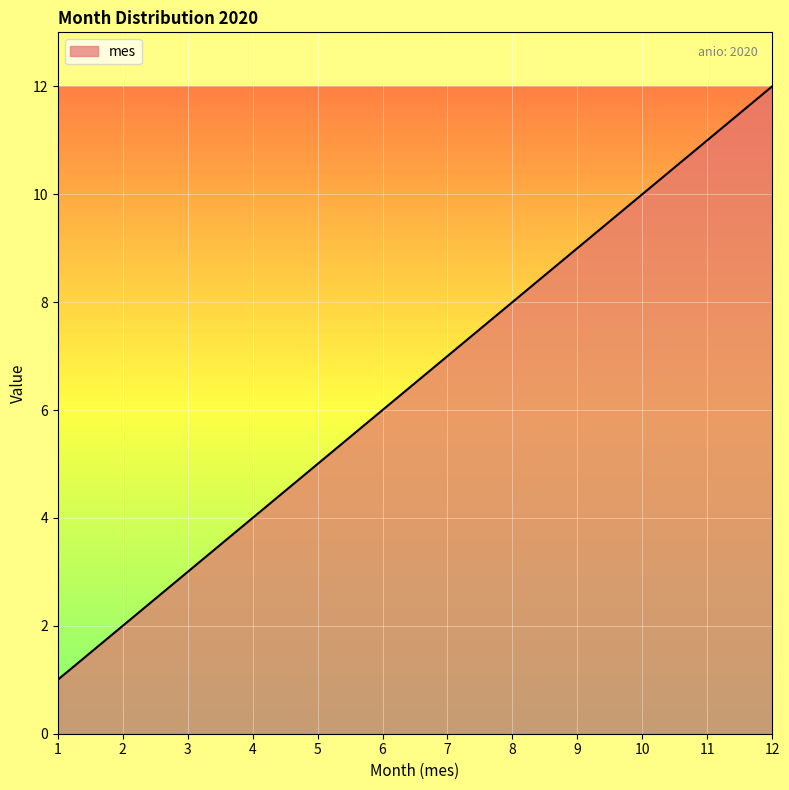

Reading left to right, list all the values displayed in this chart.

1=1	2=2	3=3	4=4	5=5	6=6	7=7	8=8	9=9	10=10	11=11	12=12